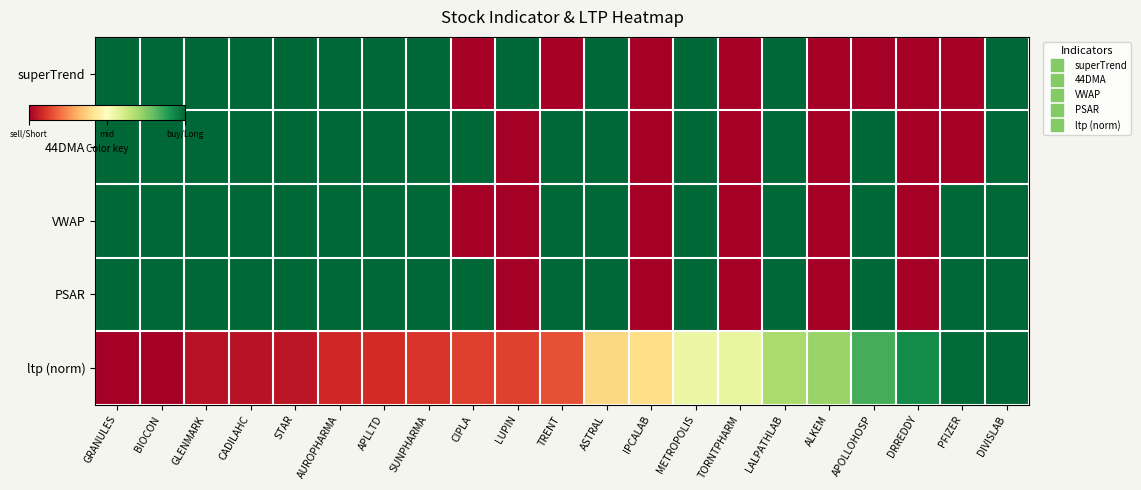

Which category has the lowest value across all series?

CIPLA